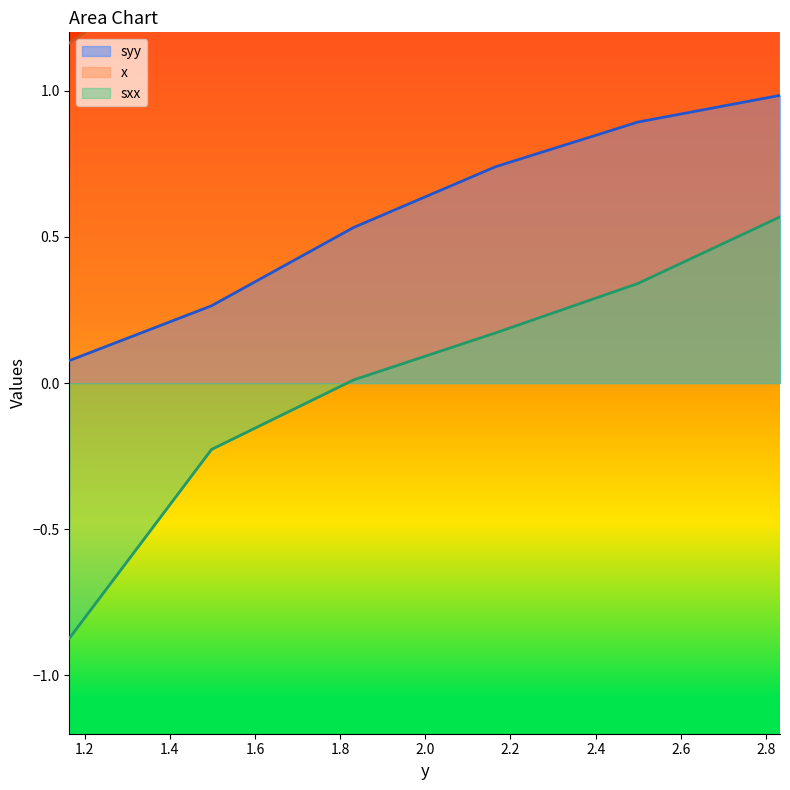

Count the number of categories in the chart.

6